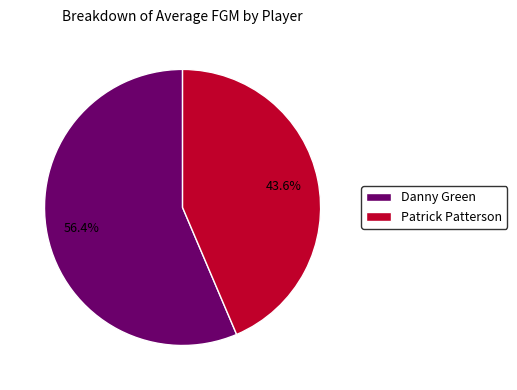

Is Patrick Patterson the majority of the pie?

No